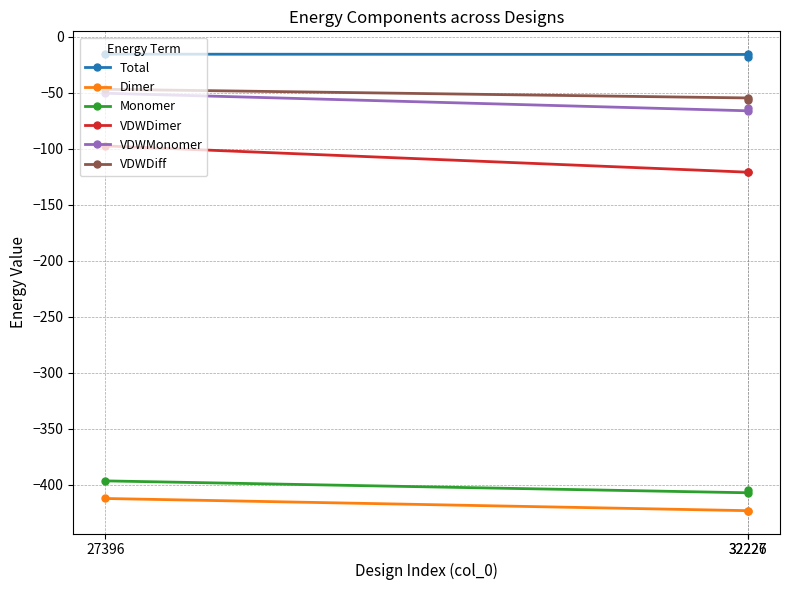

Which series has the largest total across all categories?

Total